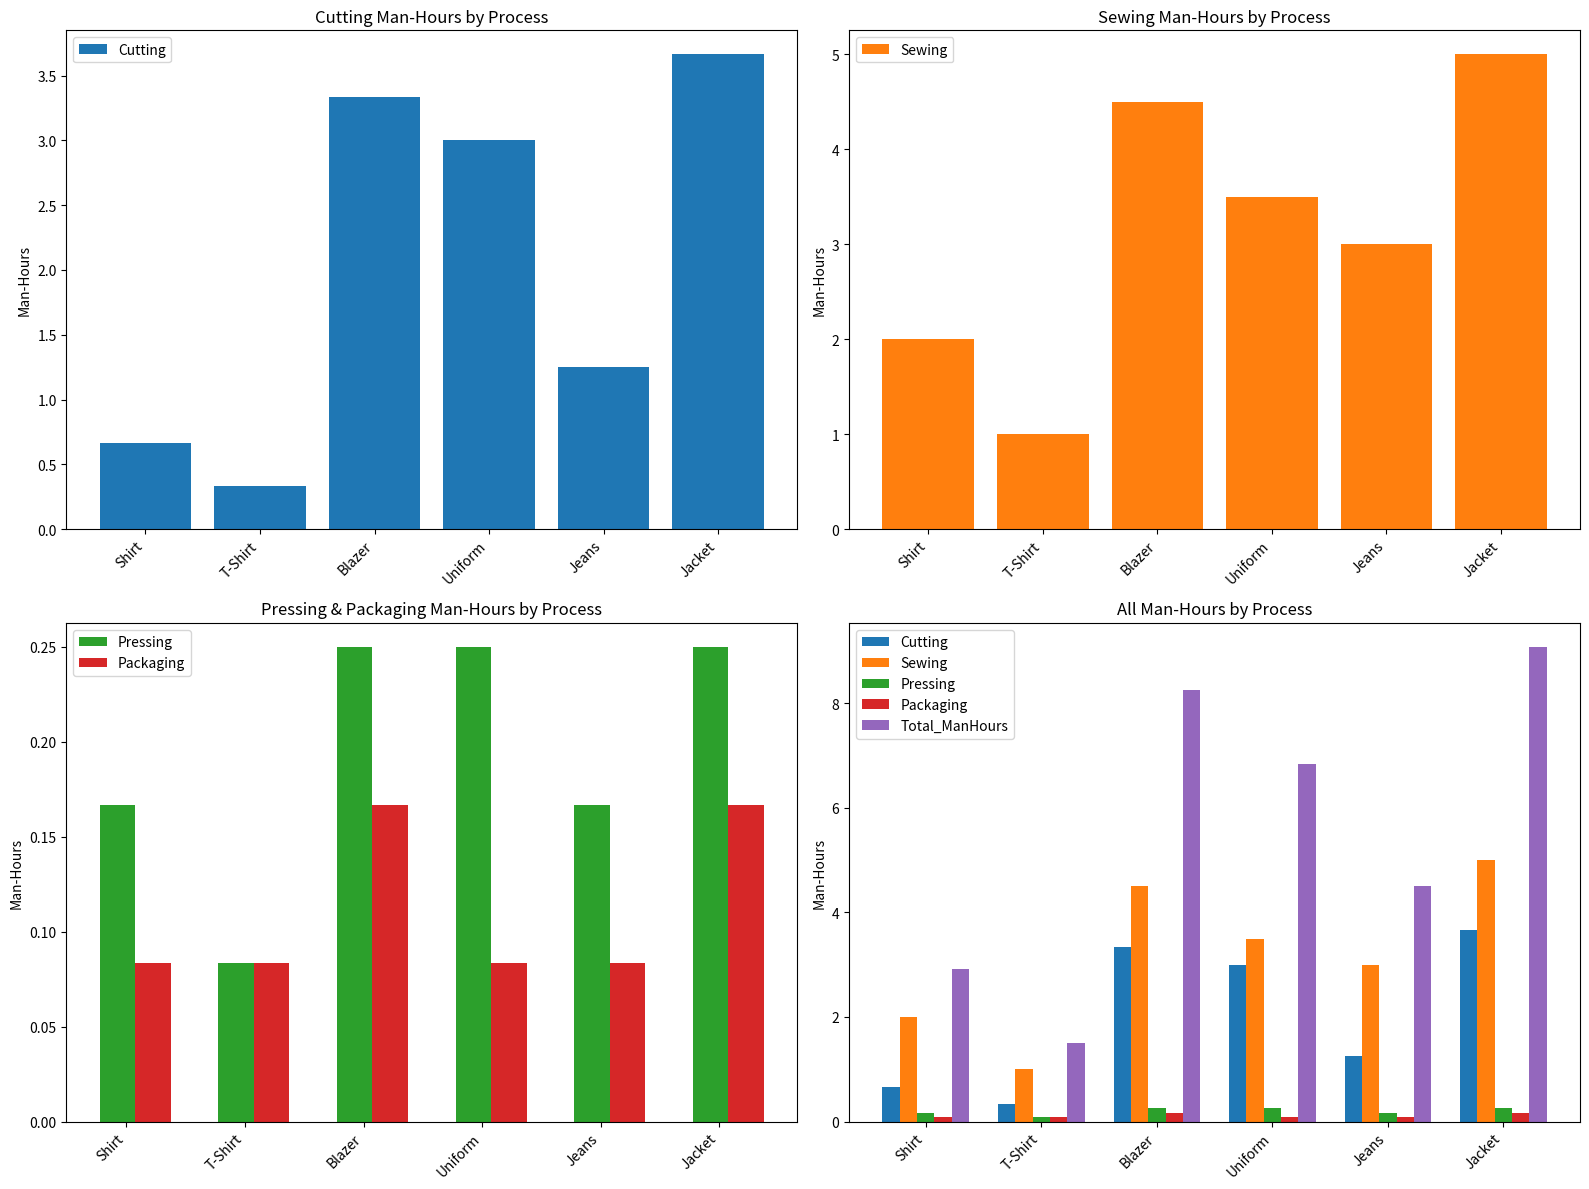

Which series has the largest total across all categories?

Total_ManHours